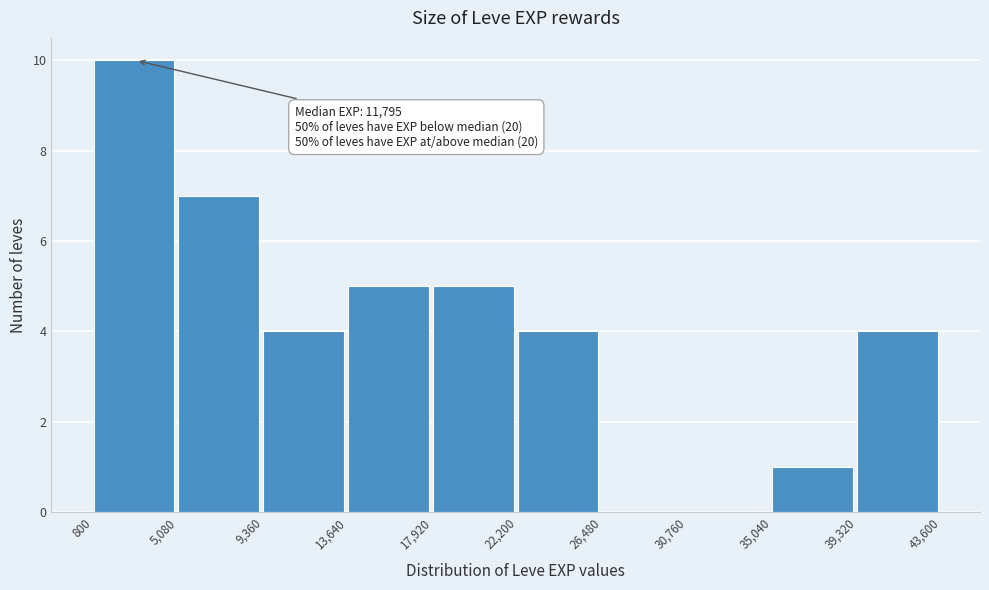

Which range on the x-axis has the tallest bar?

800 to 5,080